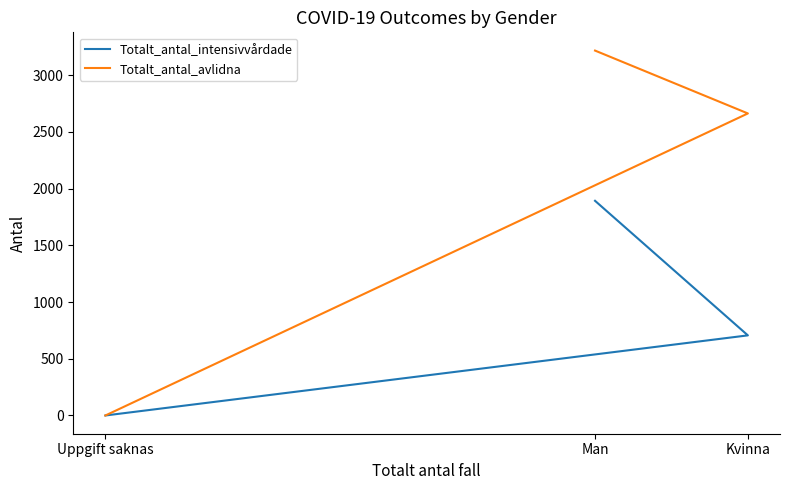

Where does the Totalt_antal_intensivvårdade series first go above 706?

Man